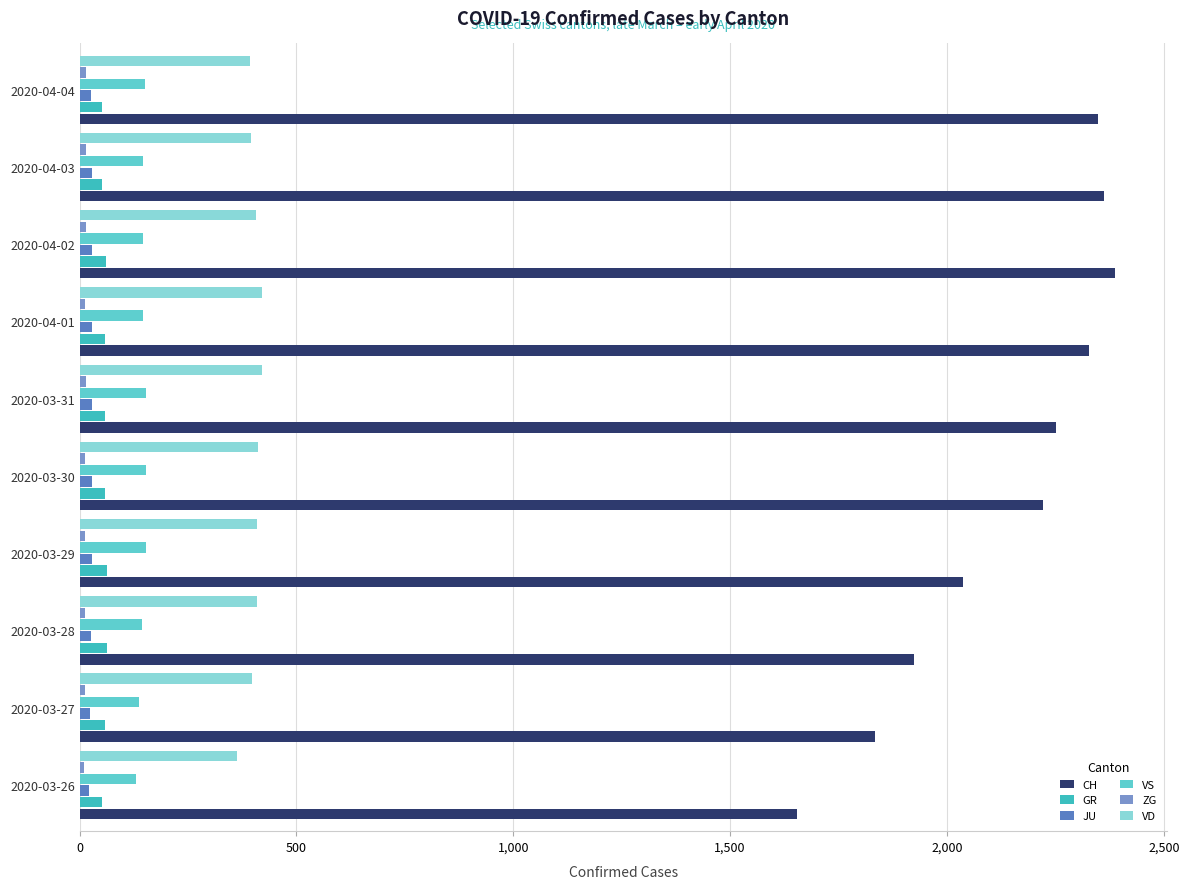

Count the number of categories in the chart.

10